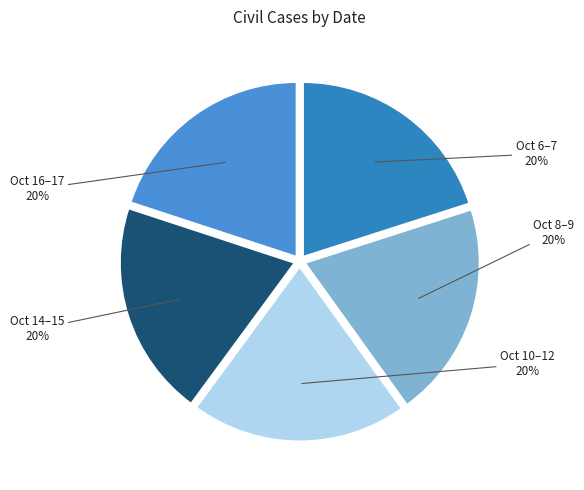

Does any single category account for the majority?

No